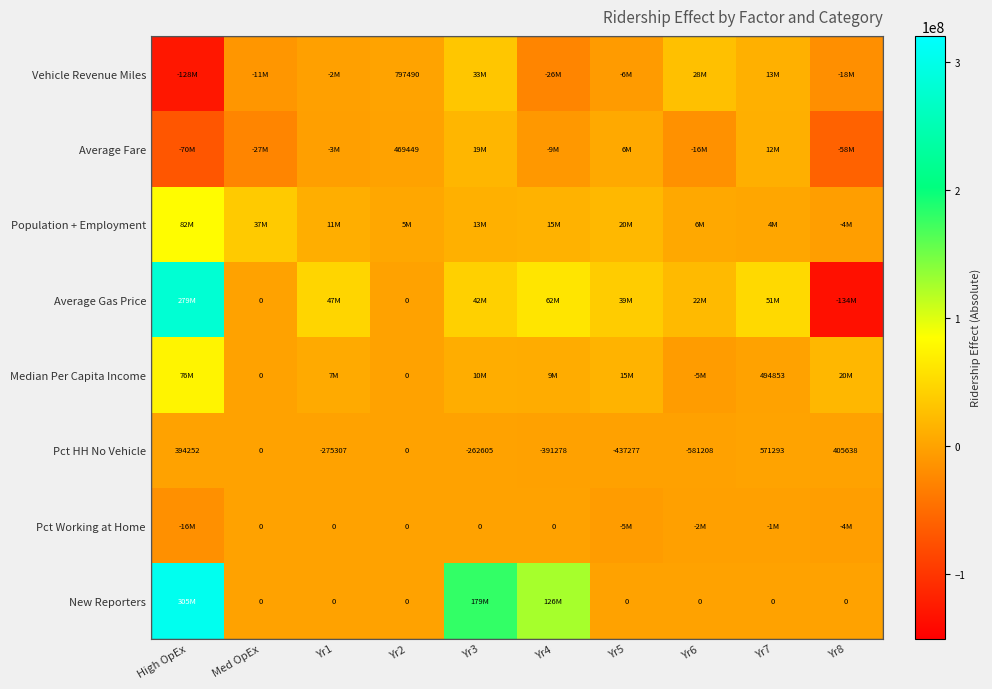

What is the spread (max minus min) of values at Yr4?

151943139.2